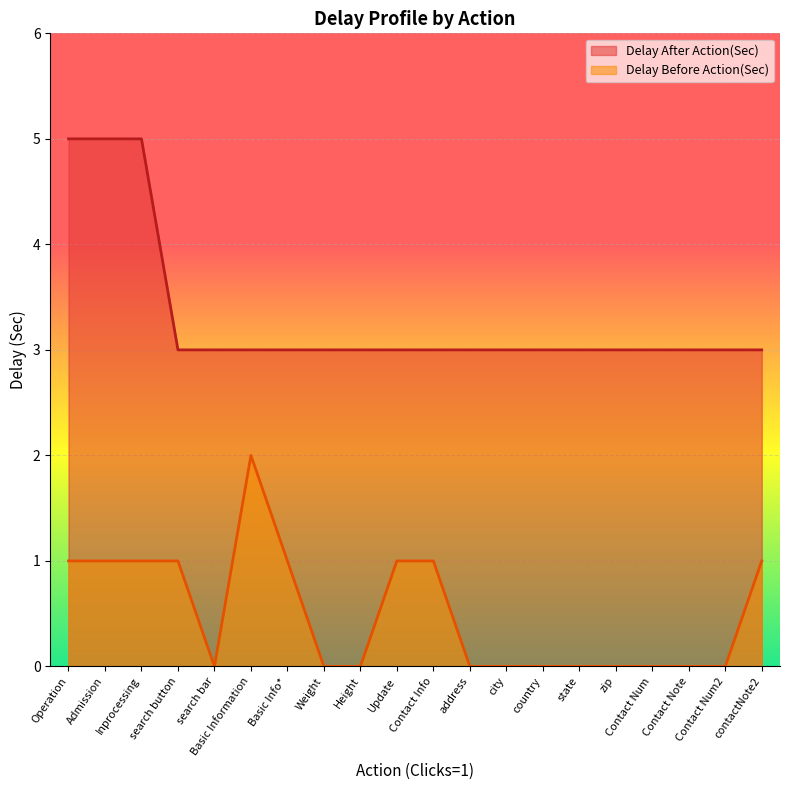

What position from the right is Weight?

13